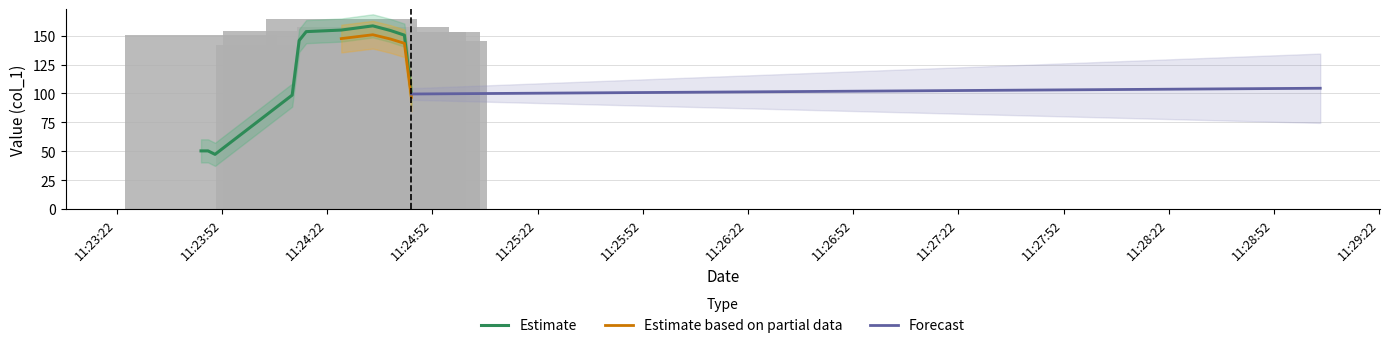

Count the number of values greater than 150.

6